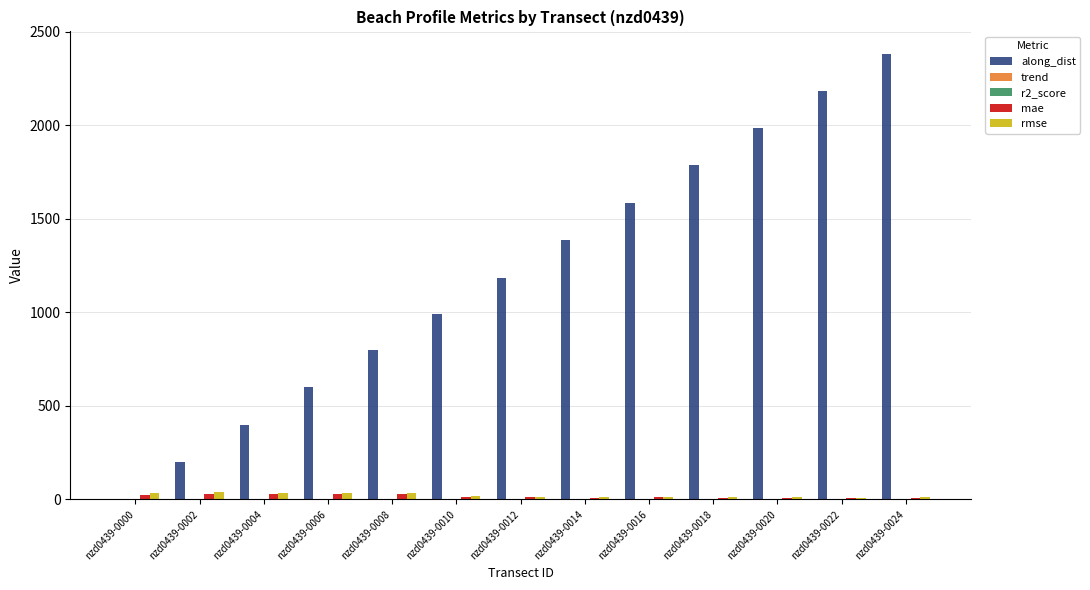

What value does the rmse series have at nzd0439-0004?

36.7